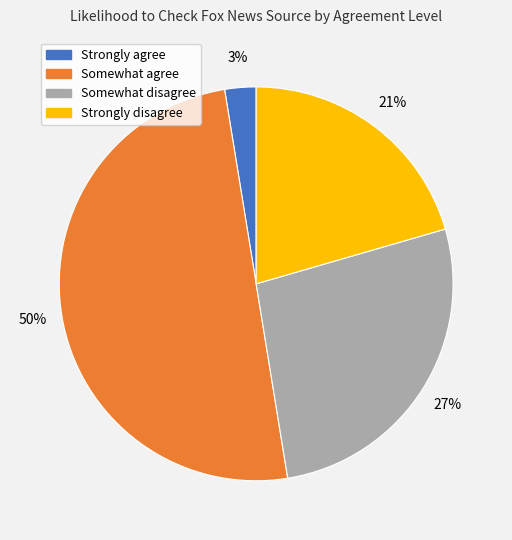

To the nearest percent, what percentage of the pie is Somewhat agree?

50%